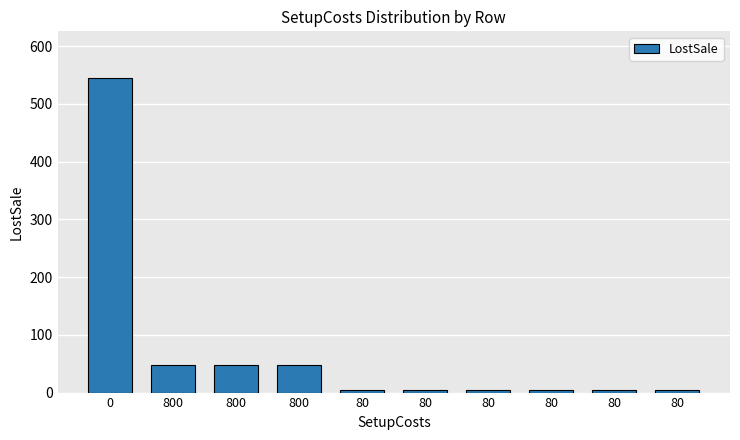

Rank the categories by value from lowest to highest.

80, 80, 80, 80, 80, 80, 800, 800, 800, 0